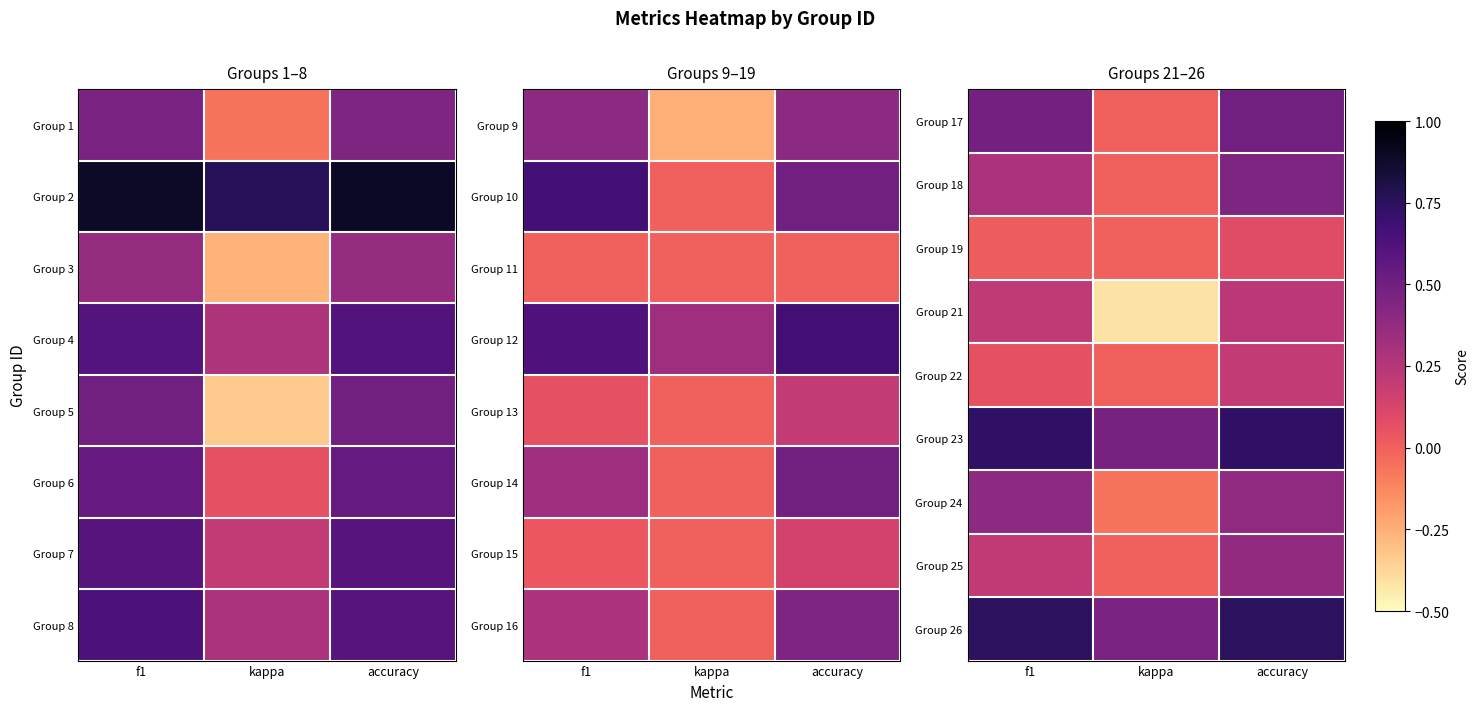

Between accuracy and kappa, which is larger?

accuracy